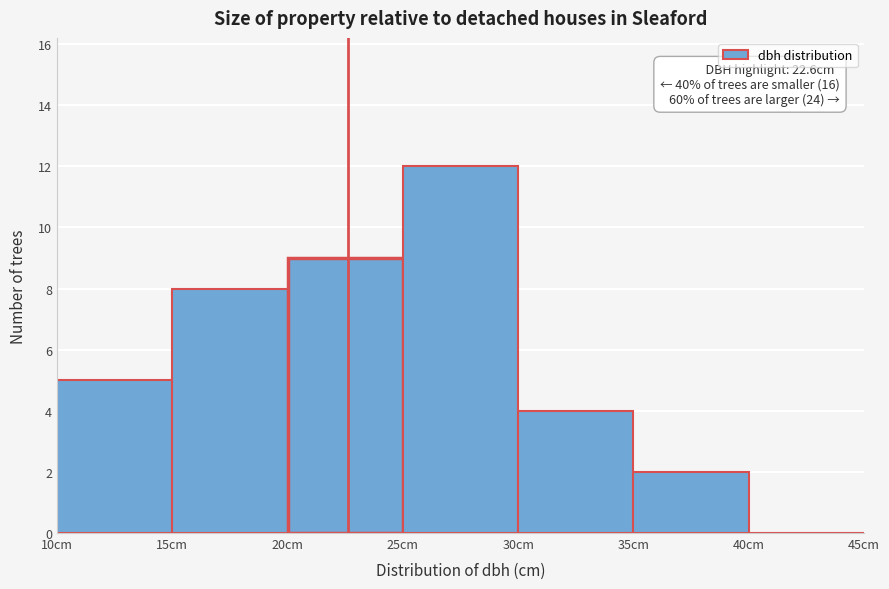

Over which range of the x-axis is the bar tallest?

25 to 30